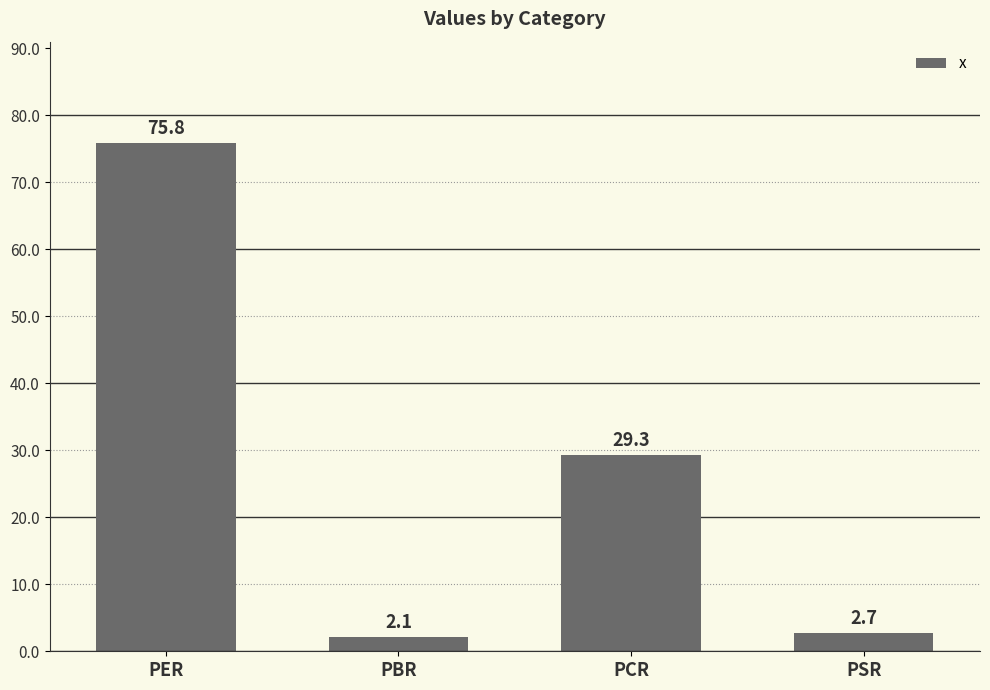

List the labels in order of value, largest first.

PER, PCR, PSR, PBR